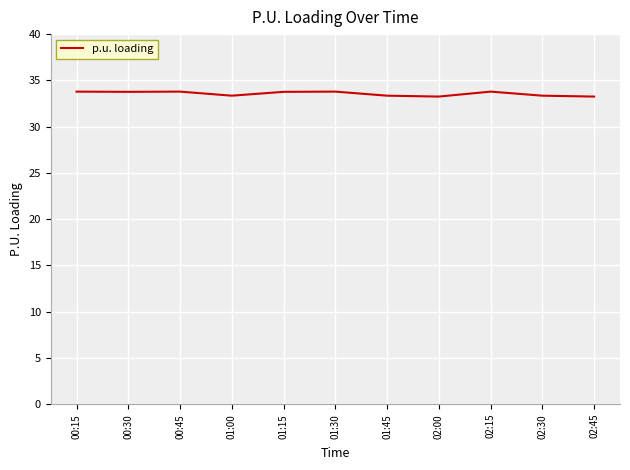

What is the minimum value shown in the chart?

33.2